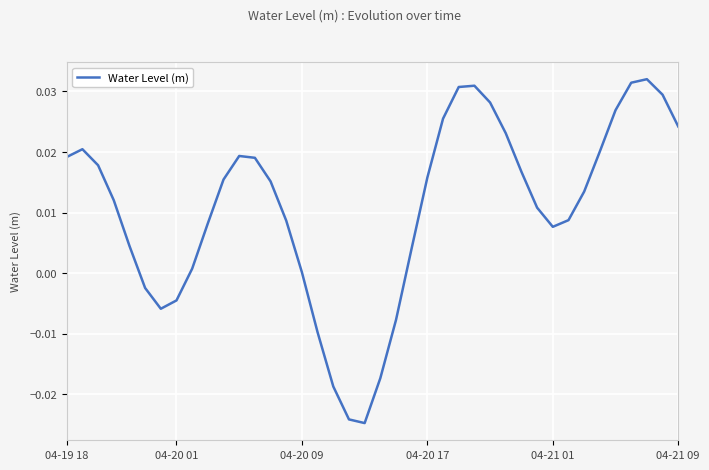

What is the difference between the second highest and minimum values?

0.1